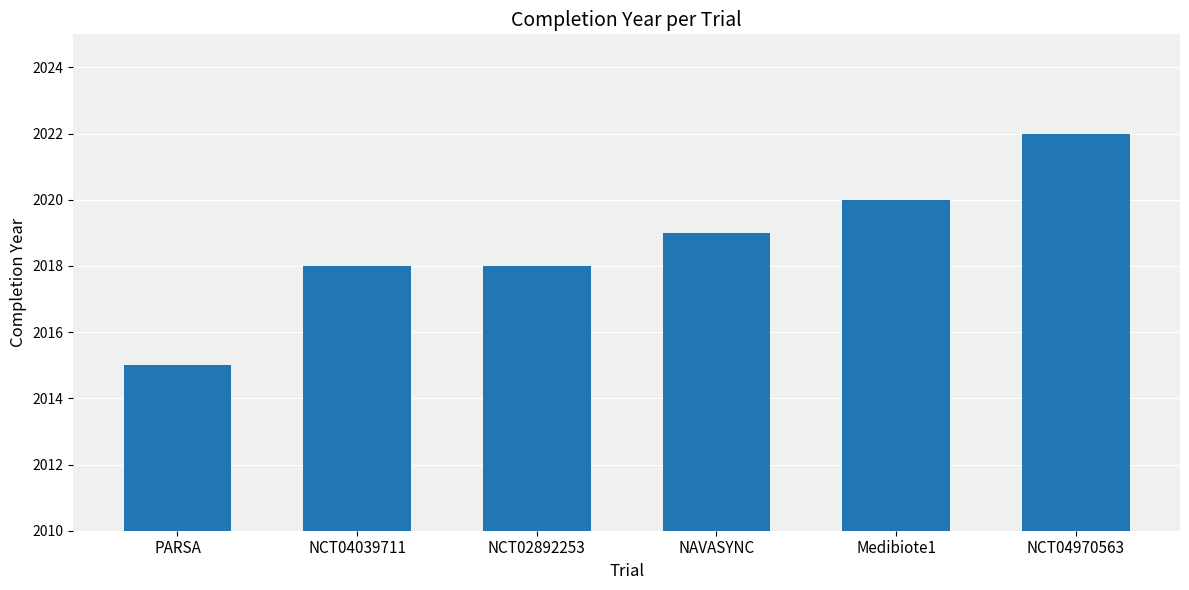

Reading right to left, transcribe all the data shown in this chart.

2022	2020	2019	2018	2018	2015